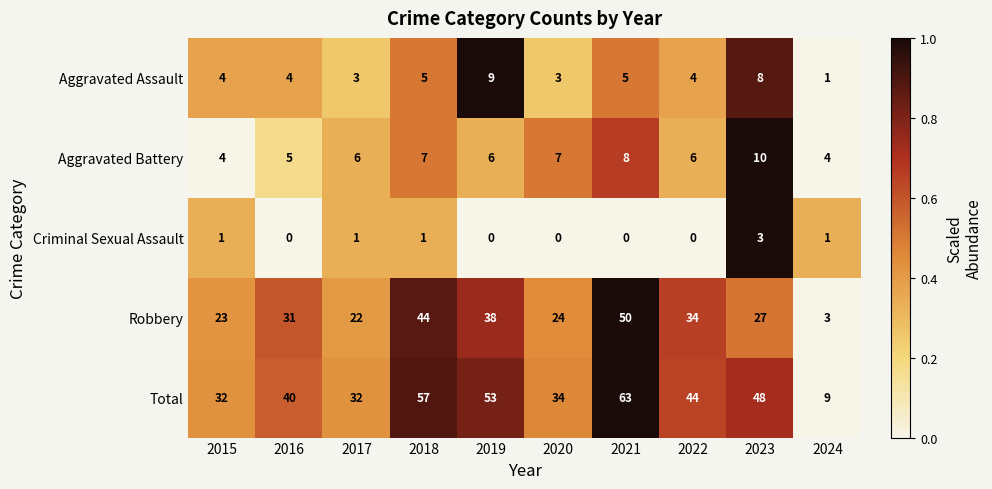

Read the Aggravated Battery value at 2017.

6